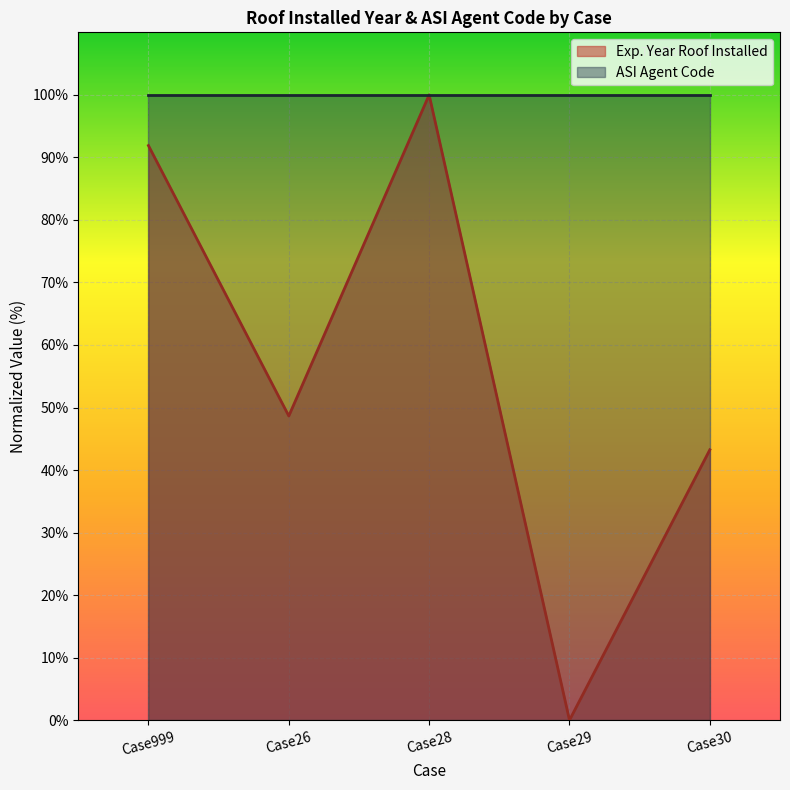

What is the average value?

56.8